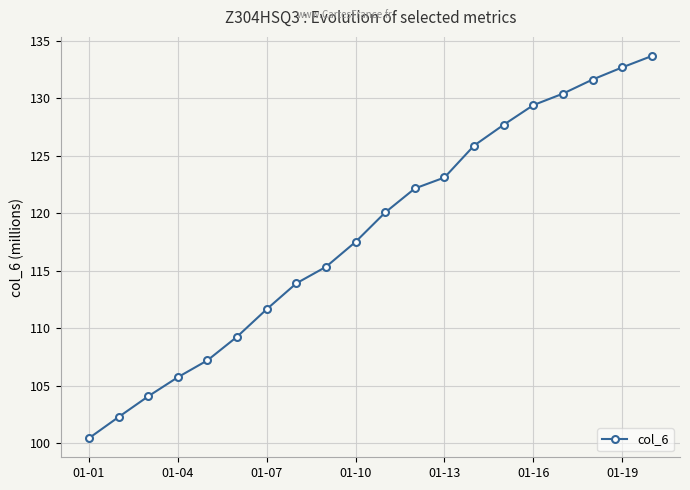

What is the value of the 6th point from the left?

109.3